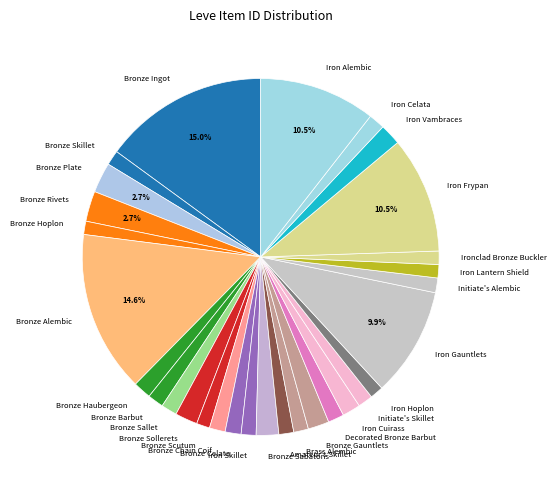

Does any single category account for the majority?

No